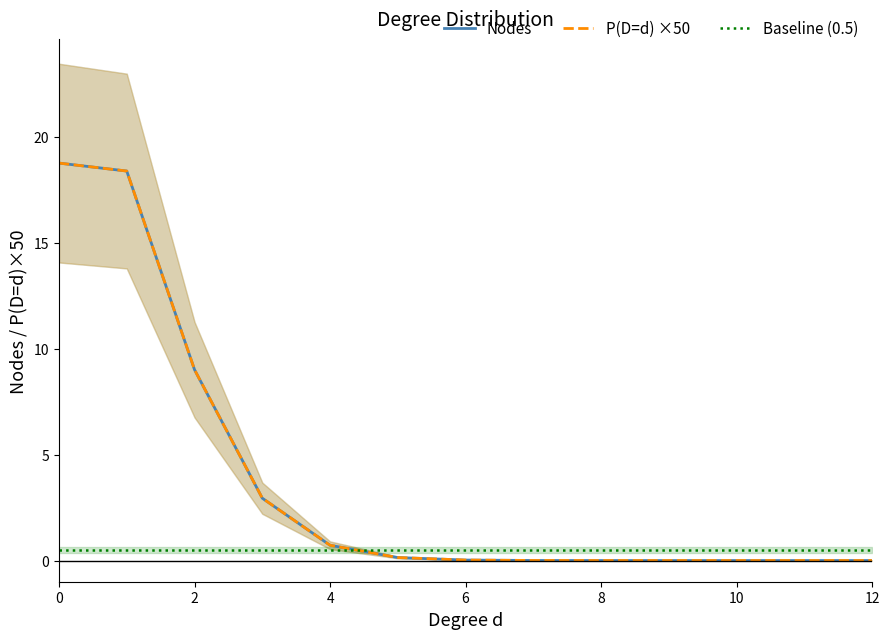

At how many categories does at least one series exceed 1?

4